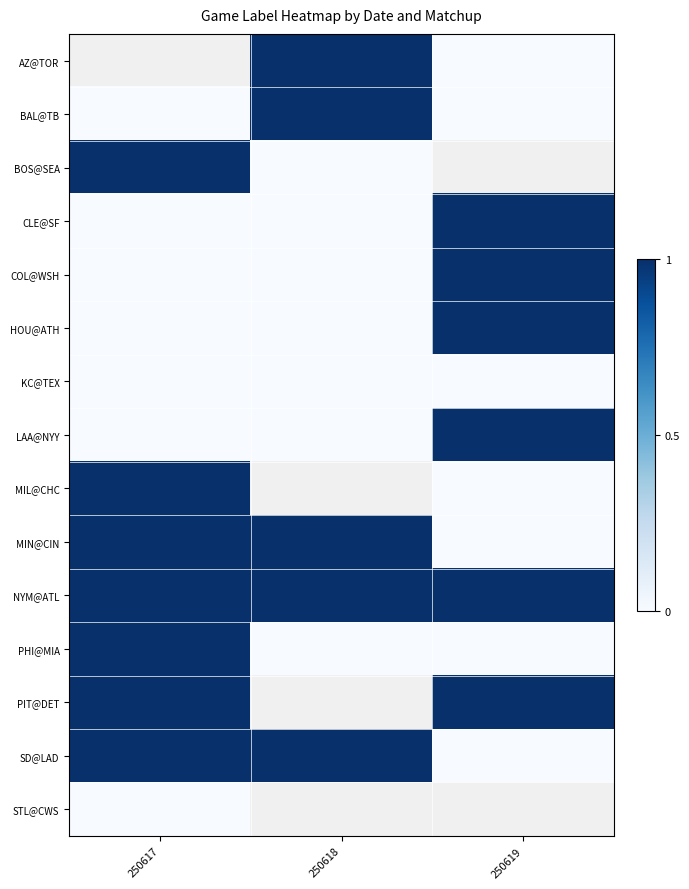

Which category has the lowest value across all series?

250619